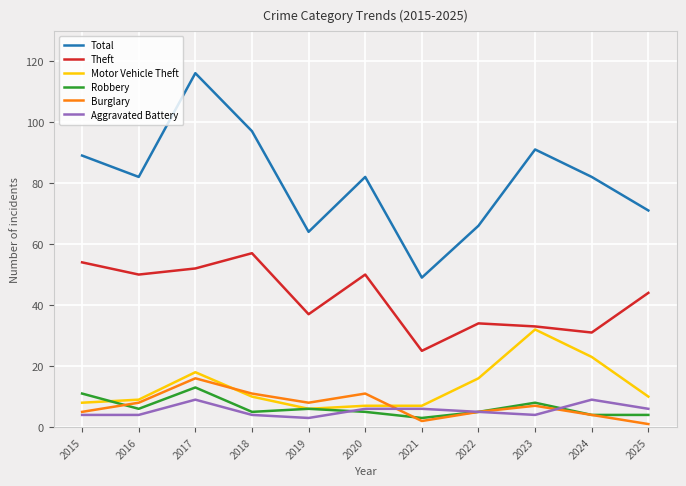

Is the value of Burglary at 2025 greater than the value of Motor Vehicle Theft at 2019?

No